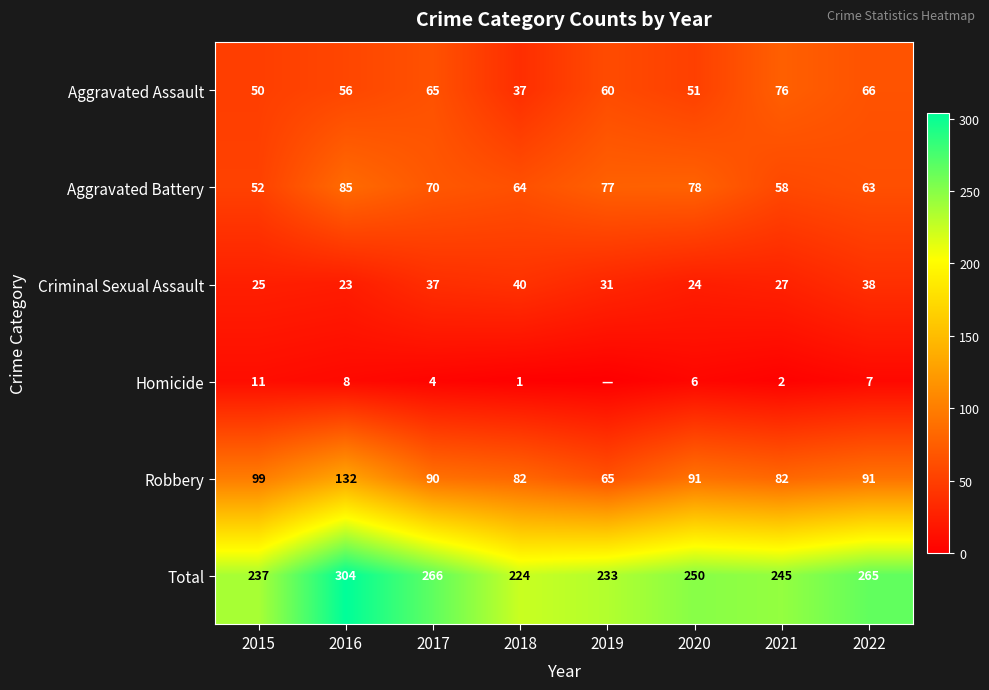

Is it true that Total equals 233 at 2019?

True